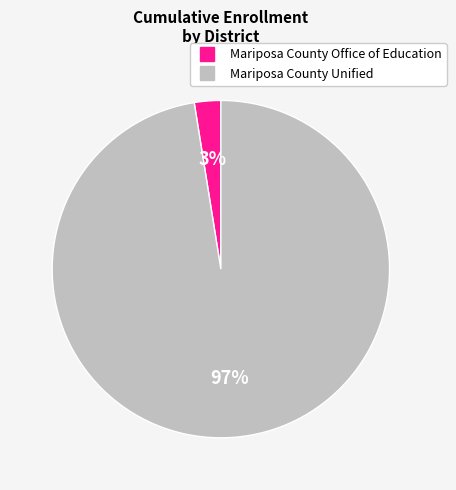

Which category has the biggest portion of the pie?

Mariposa County Unified